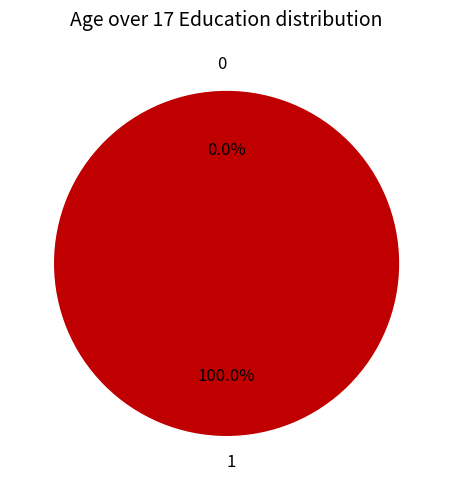

To the nearest percent, what is the combined percentage of 1 and 0?

100%